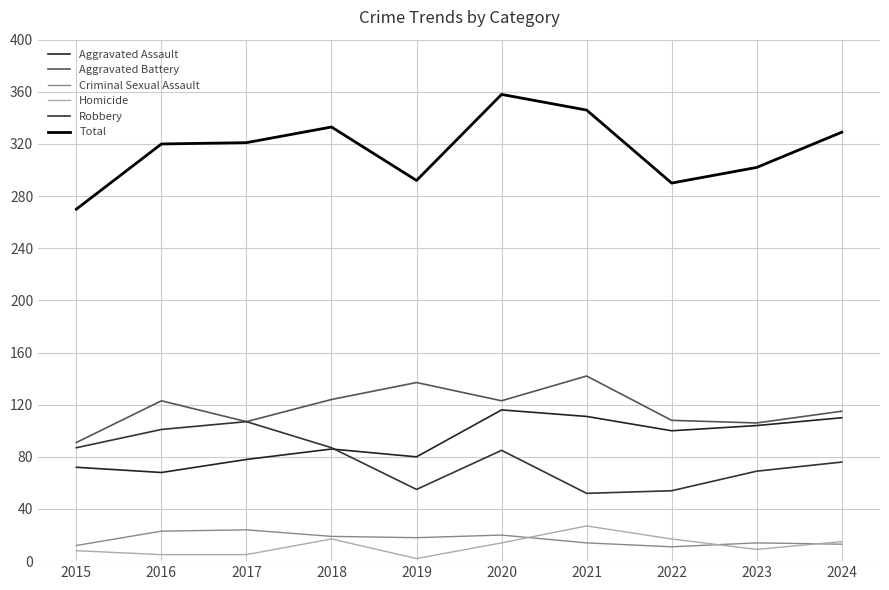

True or false: Total and Robbery intersect in this chart.

False